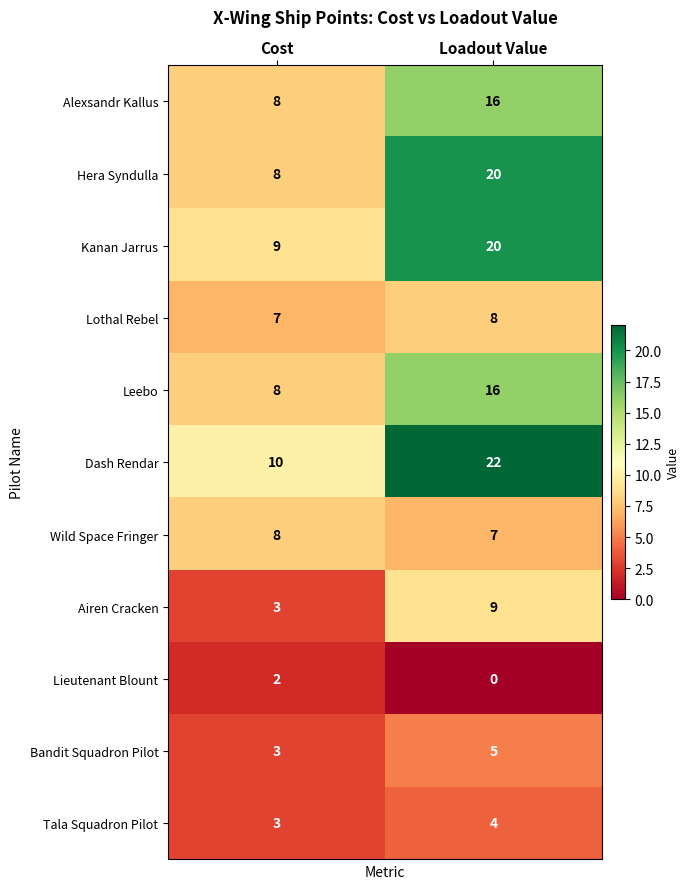

Count the number of data series in this chart.

11